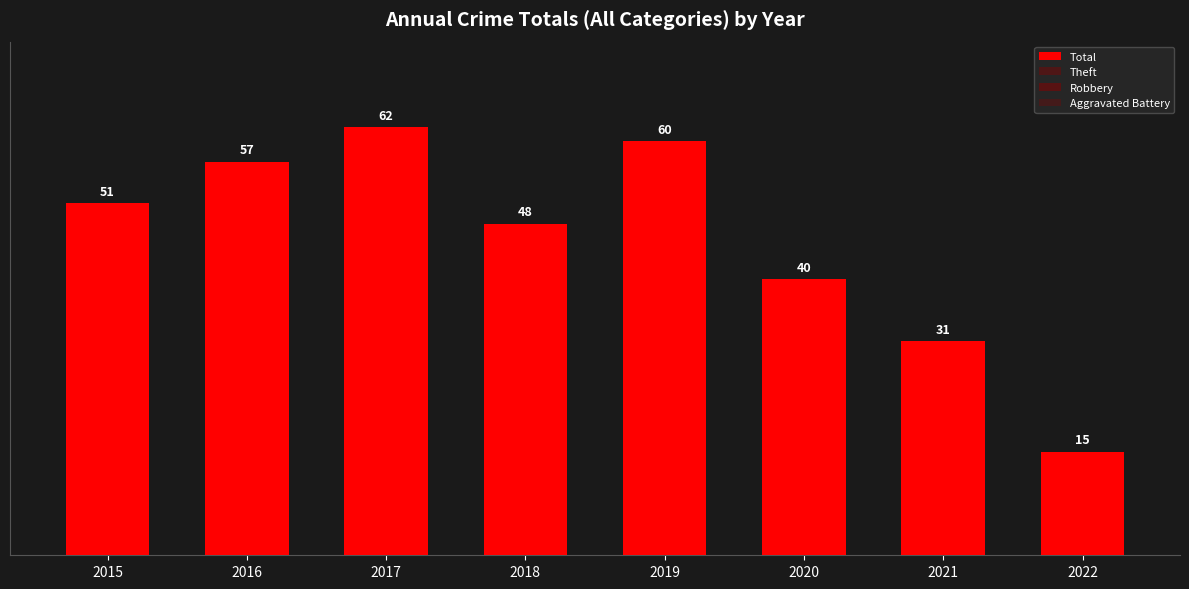

Which series changed the most between 2018 and 2021?

Total